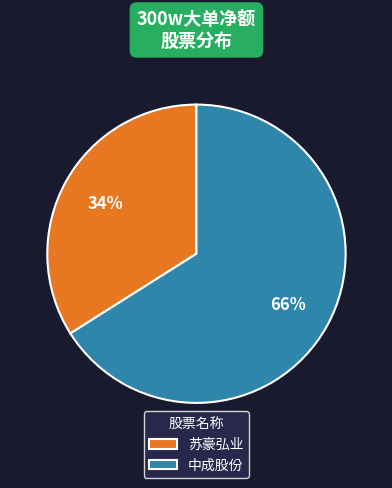

Does 中成股份 account for over 50% of the chart?

Yes